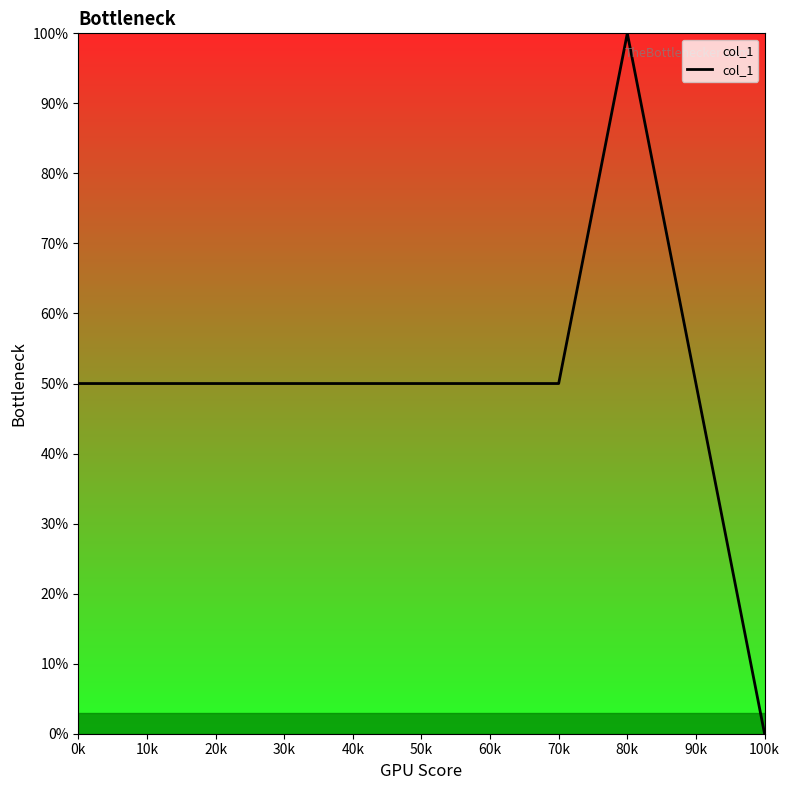

What is the average value?

50